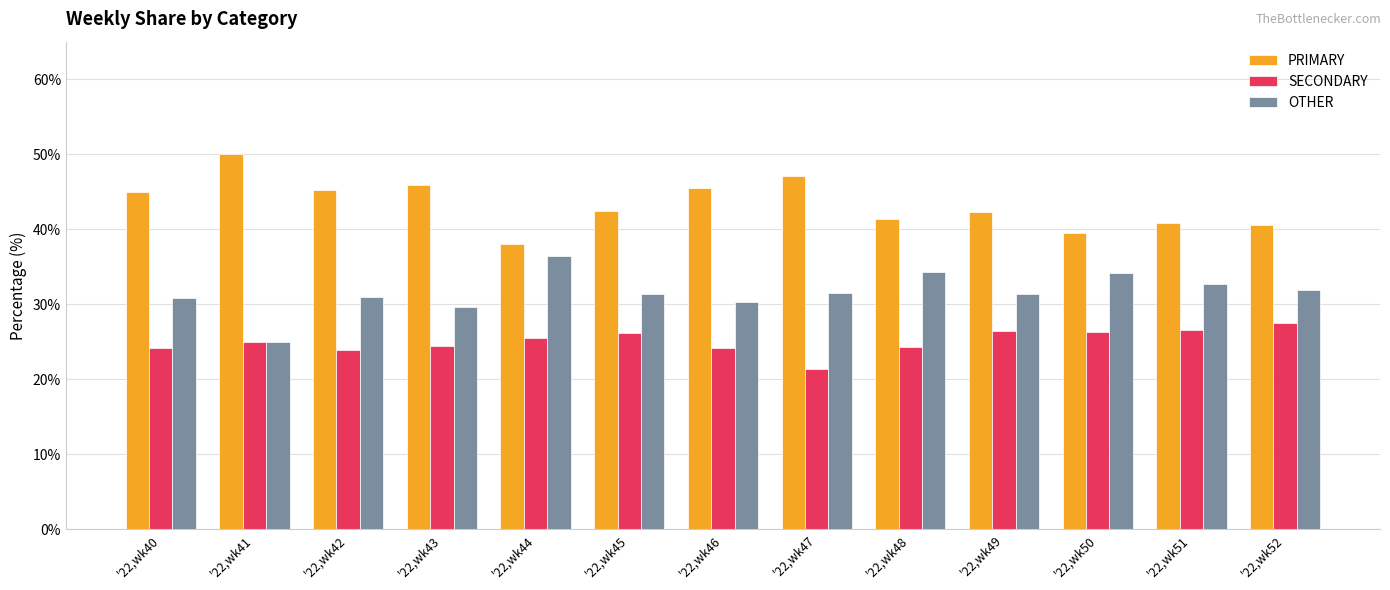

What is the highest value of the PRIMARY series?

50.0